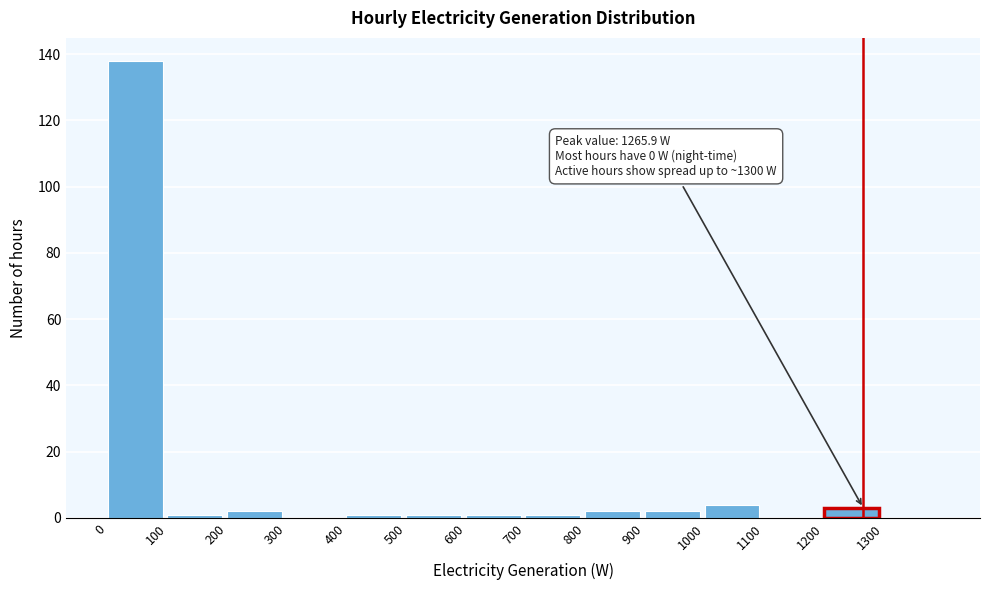

Which range on the x-axis has the tallest bar?

0 to 100